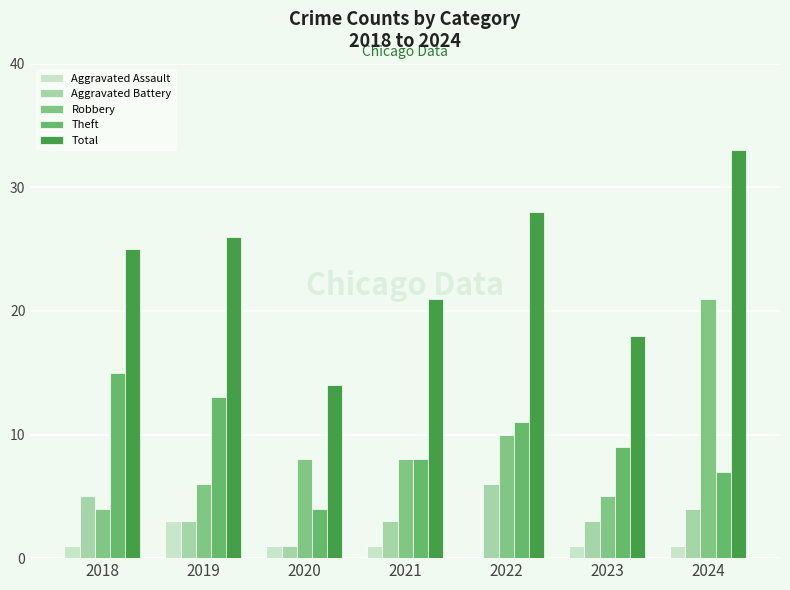

What is the sum of the Aggravated Assault values at 2022 and 2021?

1